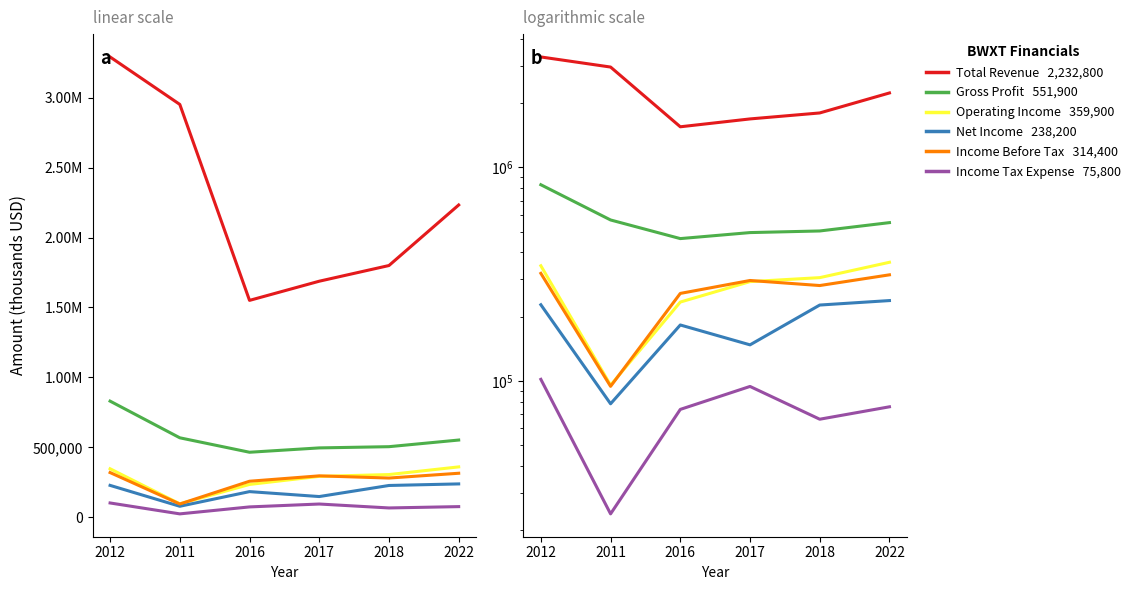

The Income Tax Expense series shows 106743 at 2018. True or false?

False